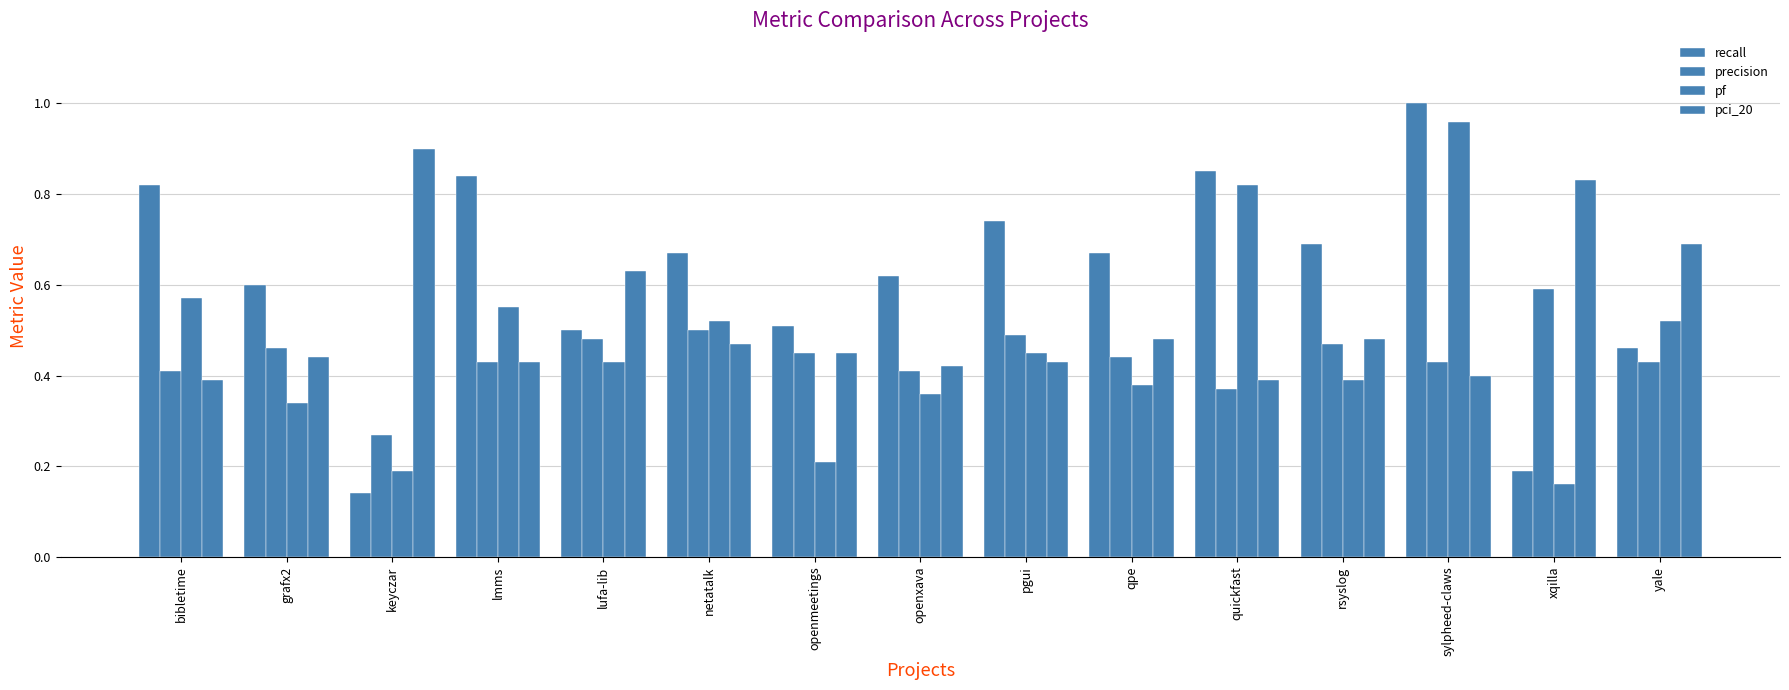

What is the label of the 12th bar from the right?

lmms